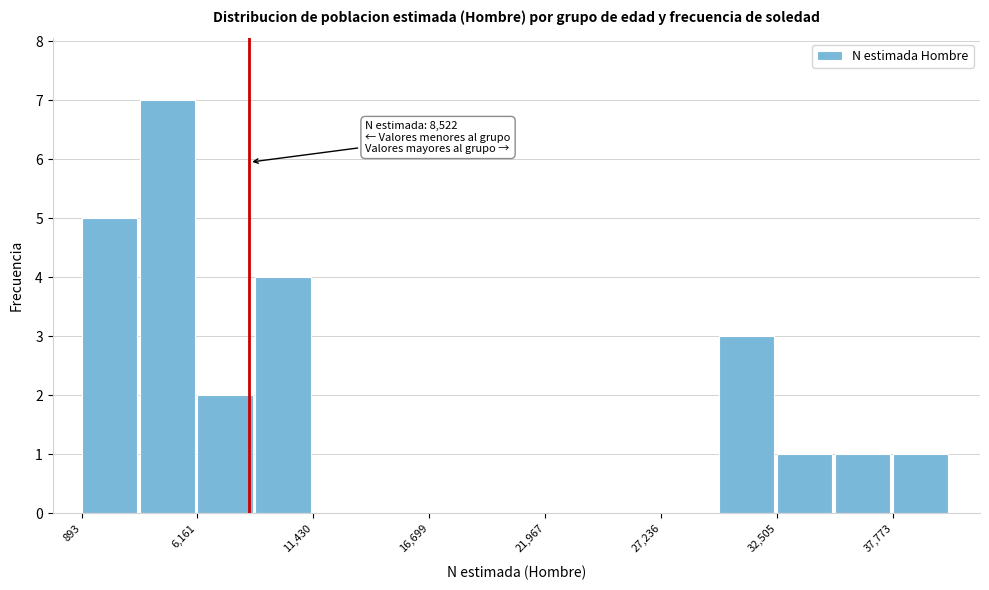

Around what value on the x-axis is the tallest bar? Give the approximate position of its centre, as read against the axis.

5000